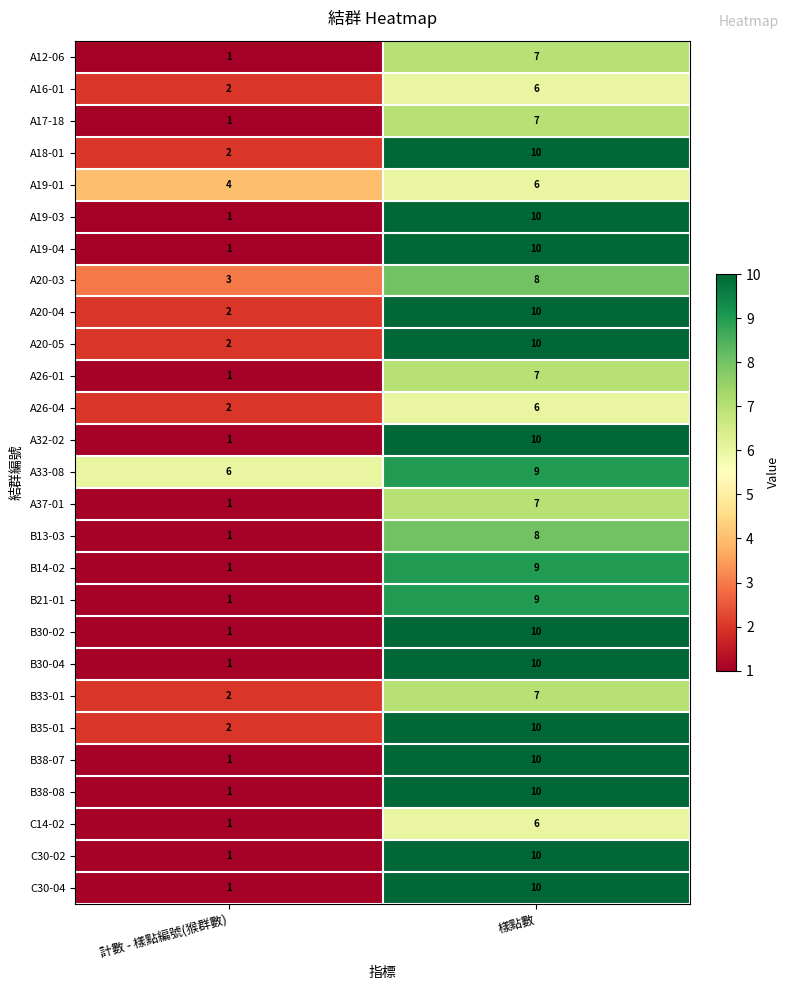

What is the sum of all A26-01 values?

8